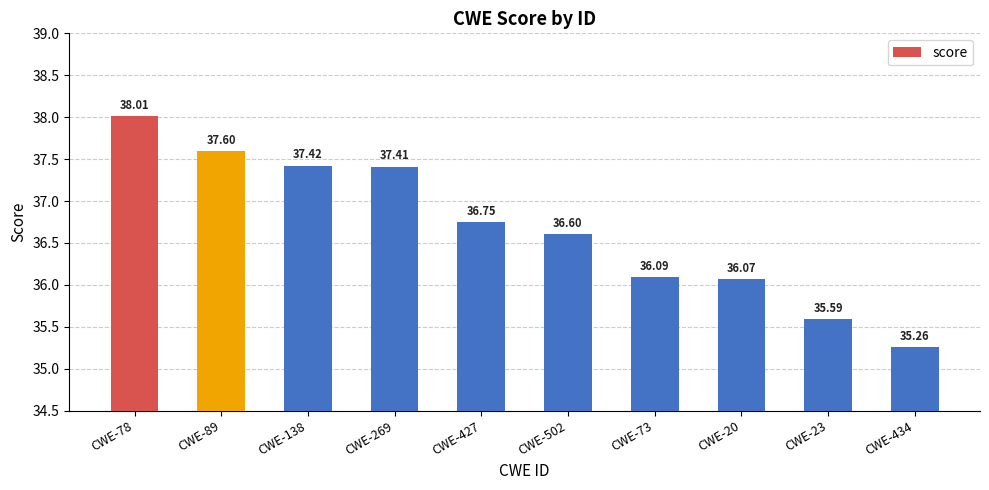

Reading right to left, transcribe all the data shown in this chart.

CWE-434=35.3	CWE-23=35.6	CWE-20=36.1	CWE-73=36.1	CWE-502=36.6	CWE-427=36.8	CWE-269=37.4	CWE-138=37.4	CWE-89=37.6	CWE-78=38.0